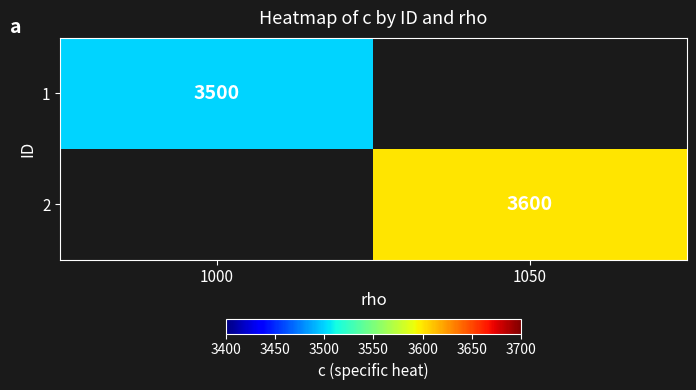

Which has a higher value, 1000 or 1050?

1050